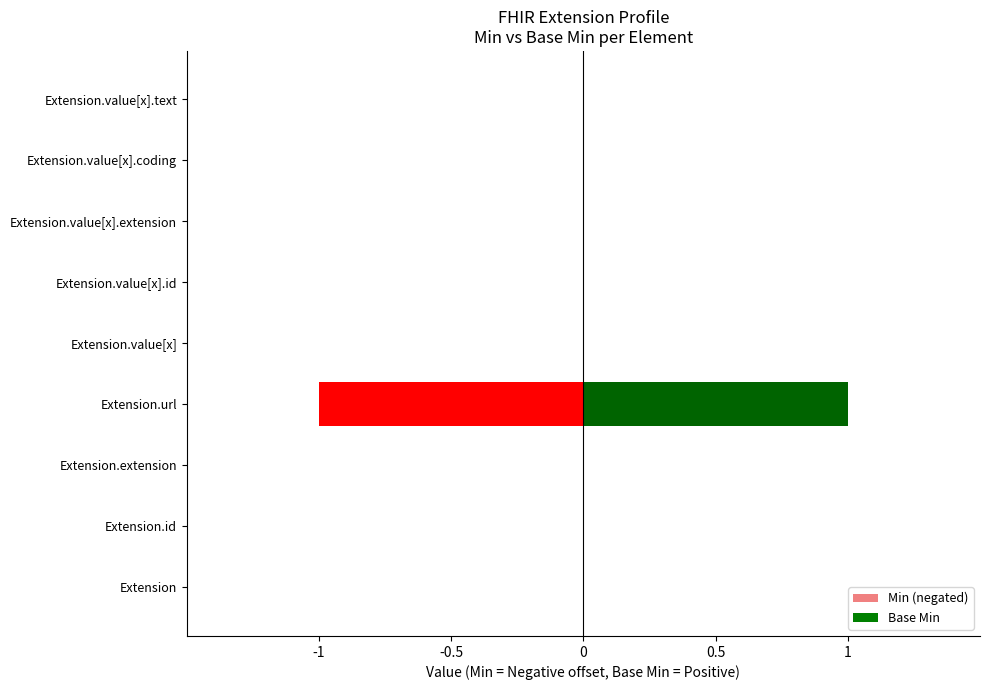

Count the Min (negated) values in the range 0 to 1.

8